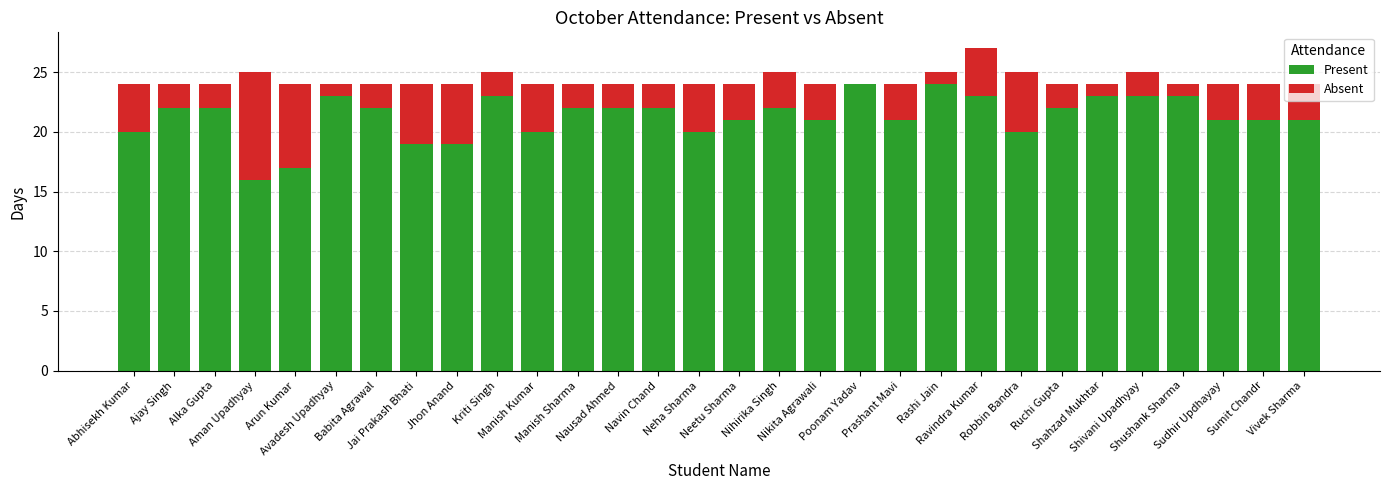

Rank the series by their maximum value, from lowest to highest.

Absent, Present